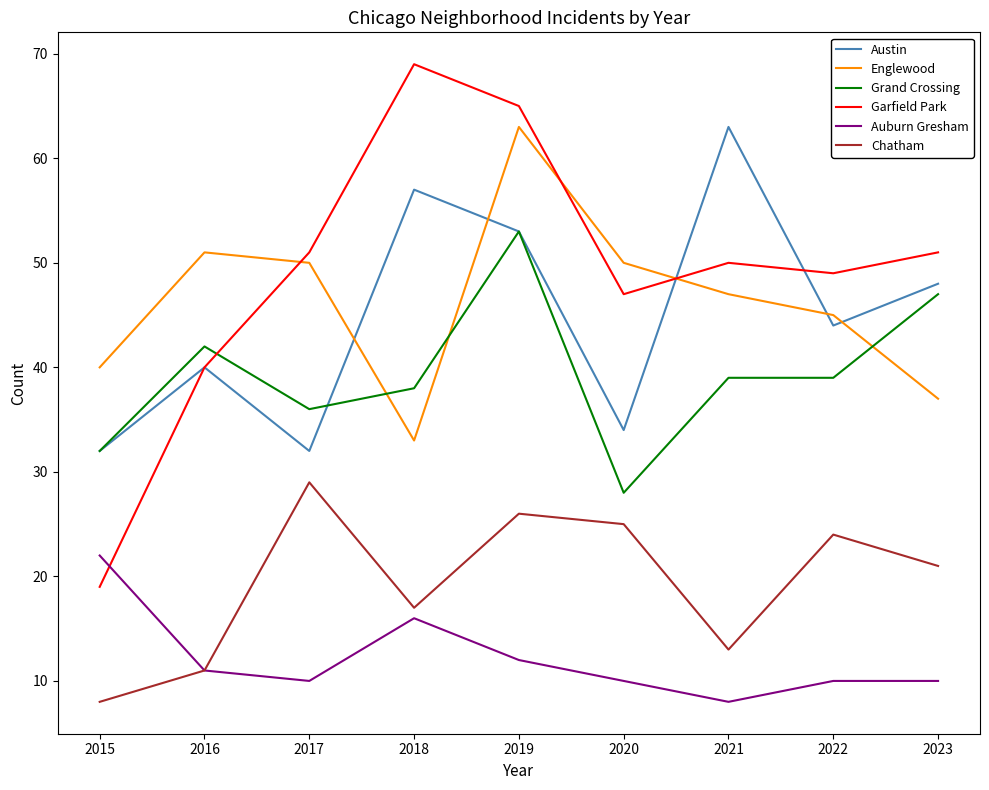

The value of Auburn Gresham at 2017 is 10. True or false?

True